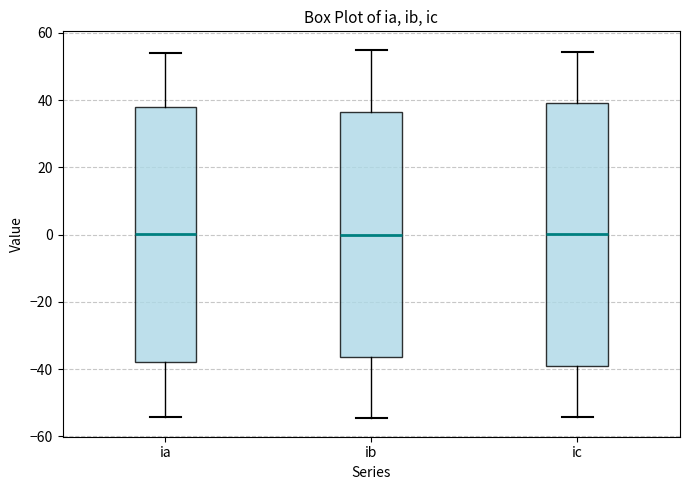

Reading left to right, transcribe this box plot: for each box, give where its median line is, the range the box spans, and where its two whiskers end, as read against the y-axis. The values are not printed on the chart, so give them approximately, as read against the axis.

ia: median 0, box -38 to 38, whiskers -54 to 54
ib: median 0, box -36 to 36, whiskers -54 to 54
ic: median 0, box -40 to 40, whiskers -54 to 54